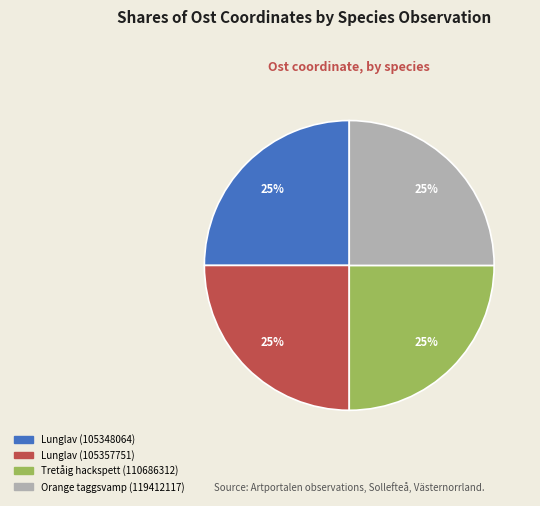

Does any single category account for the majority?

No